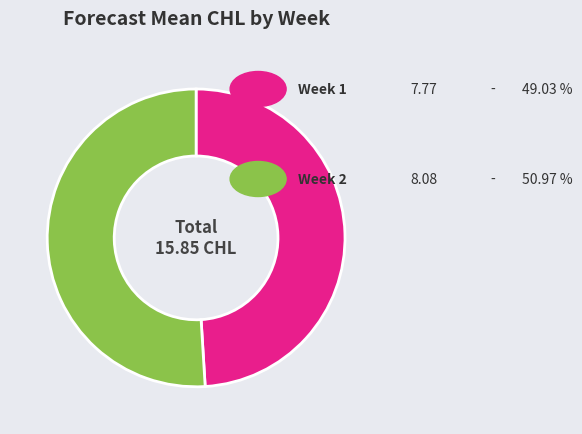

Does any single category account for the majority?

Yes